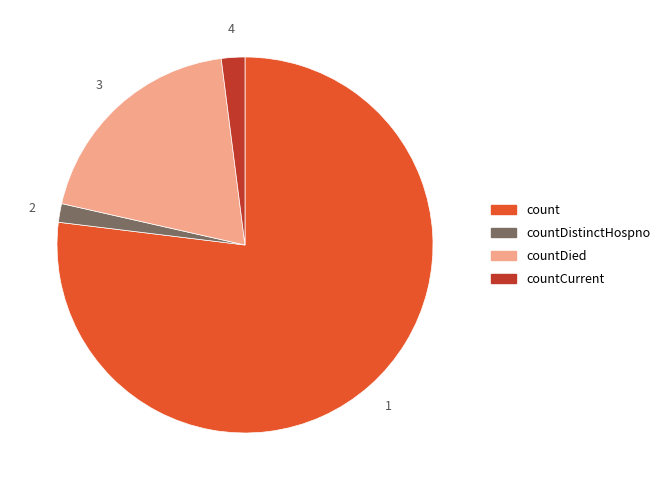

What is the majority slice?

count